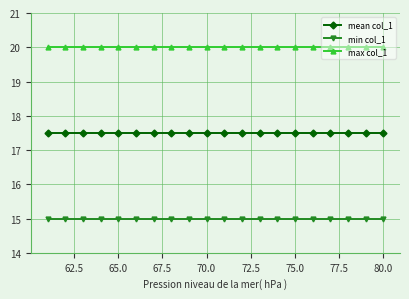

What is the sum of all mean col_1 values?

350.0